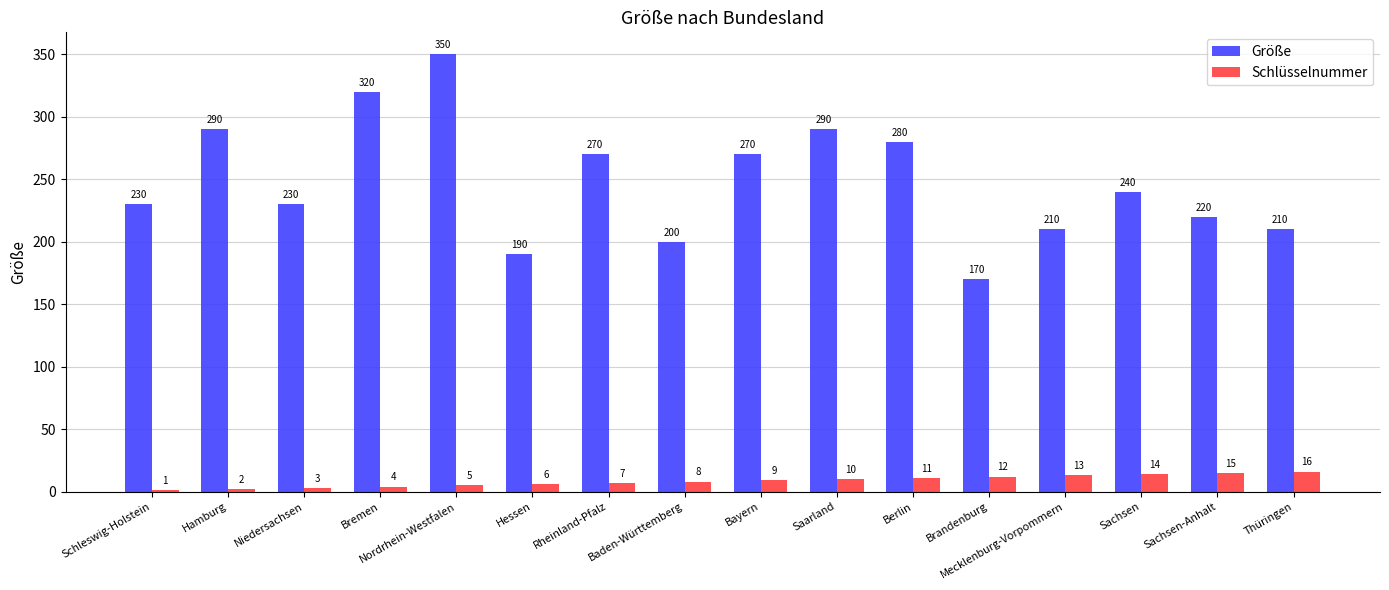

What are all the series names shown in the legend?

Größe, Schlüsselnummer